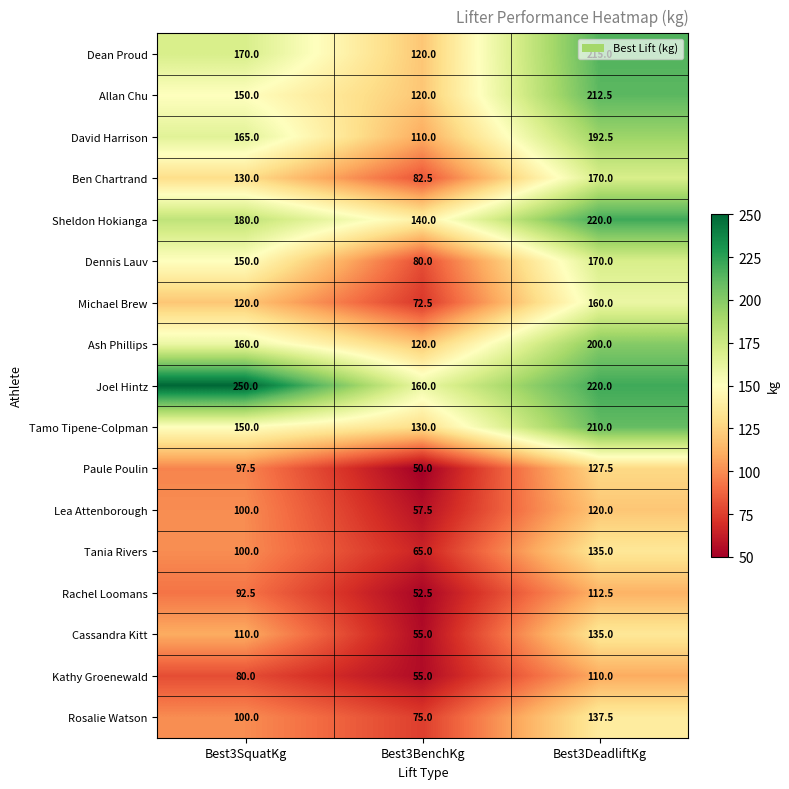

Where is Ash Phillips nearest to the value 160?

Best3SquatKg